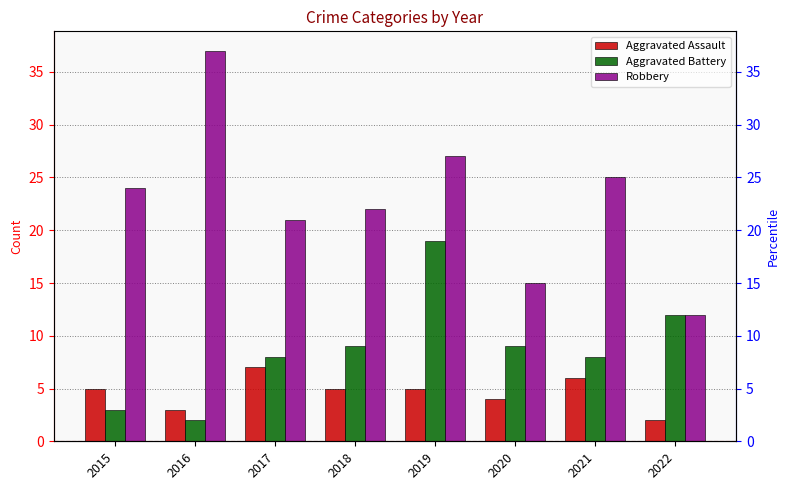

What is the smallest value displayed?

2